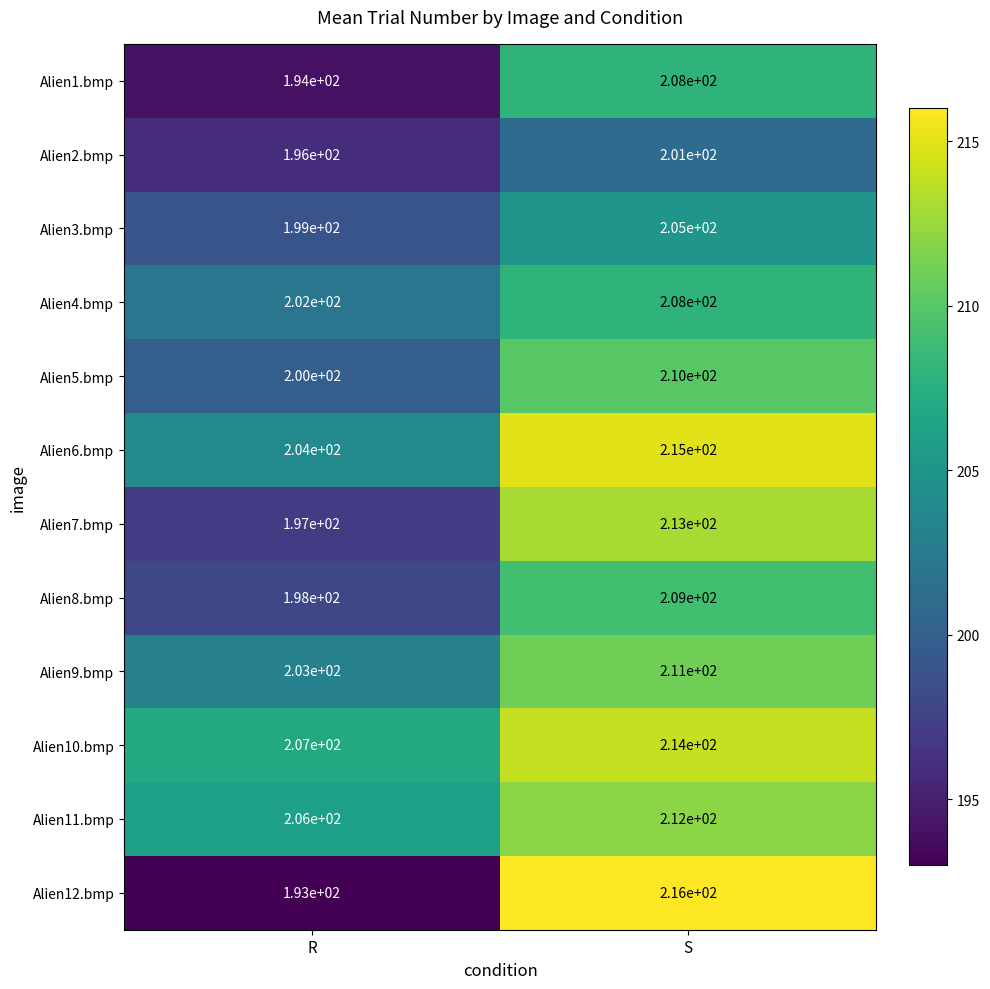

What is the difference between the maximum and minimum values in the Alien5.bmp series?

10